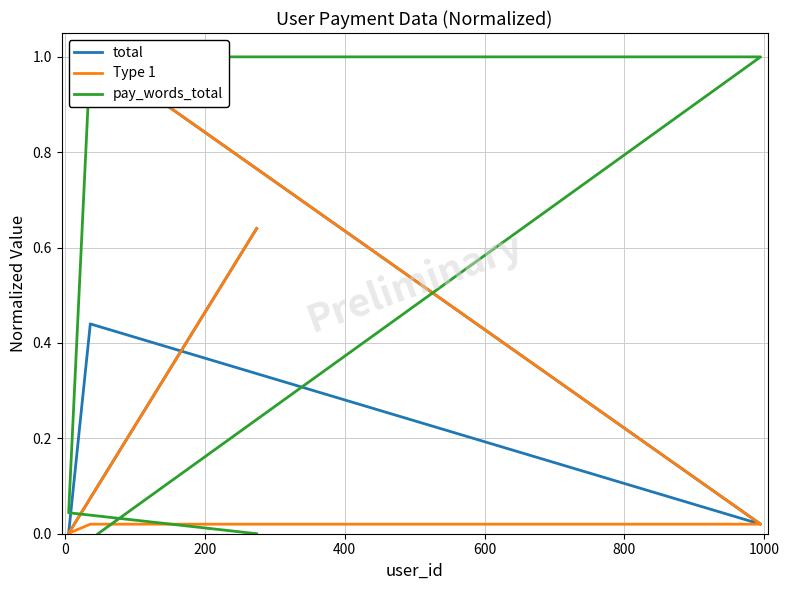

What is the average value of the pay_words_total series?

0.4